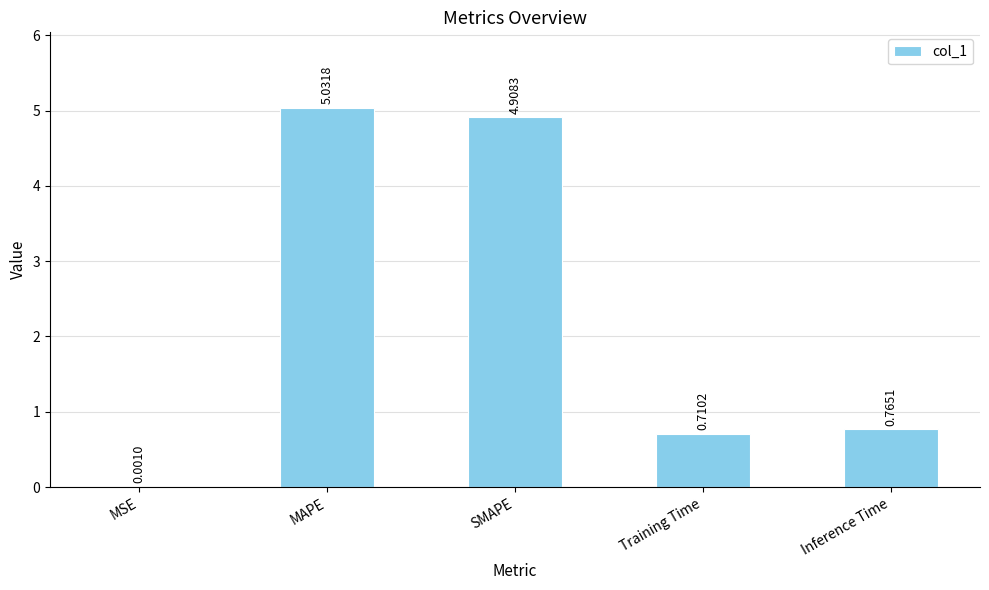

What is the sum of the values at SMAPE and Training Time?

5.6